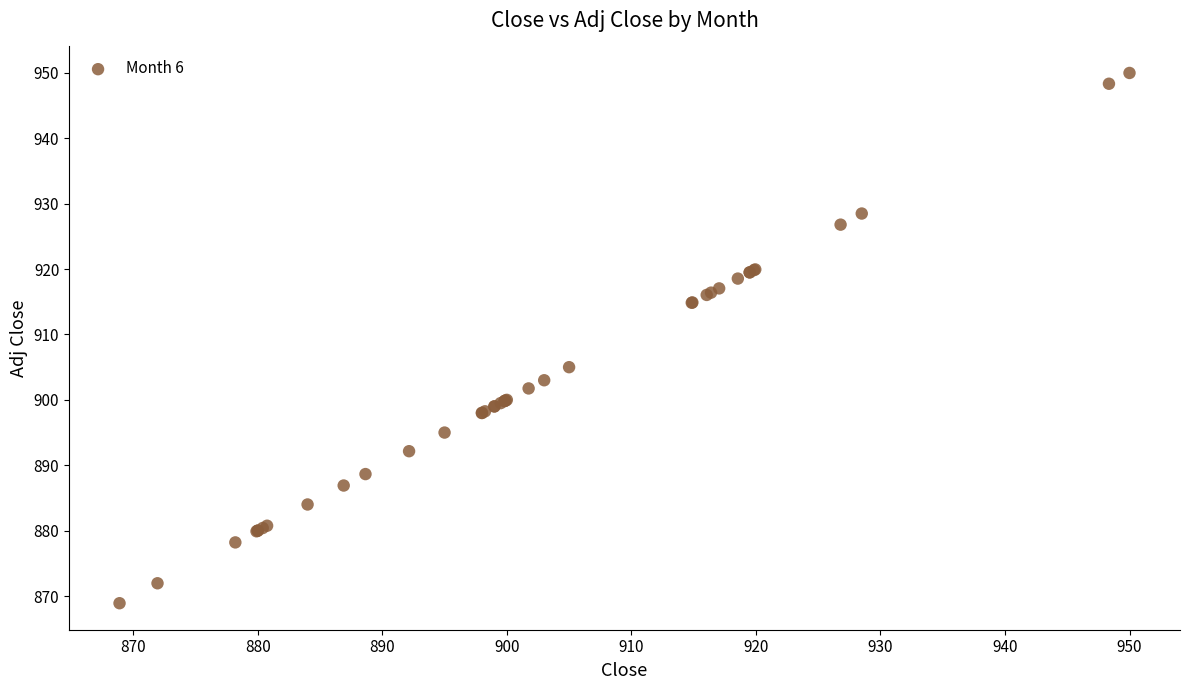

What Y value in the scatter plot is closest to 909?

905.0